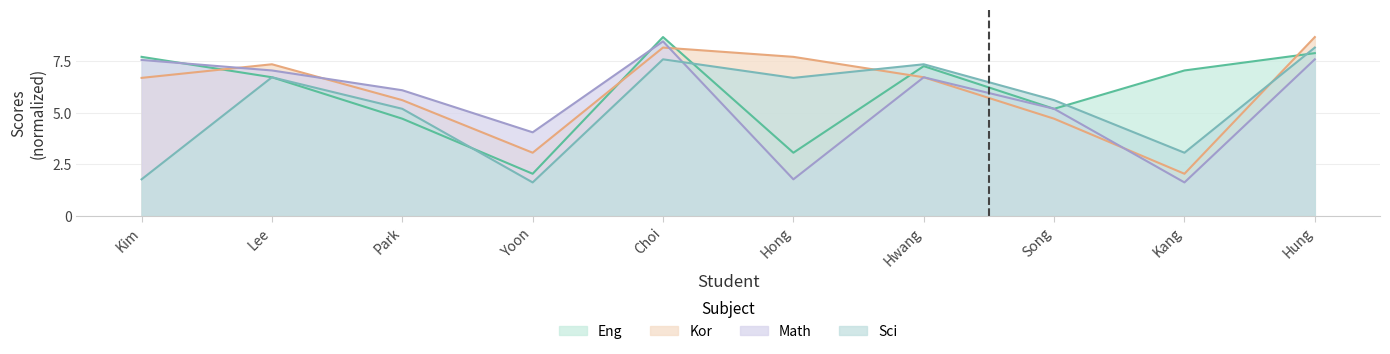

At which label does Kor reach its peak?

Hung